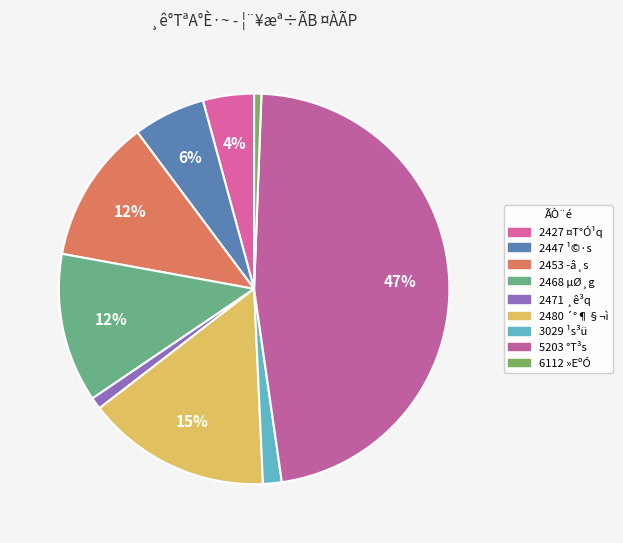

How many slices are in this pie chart?

9